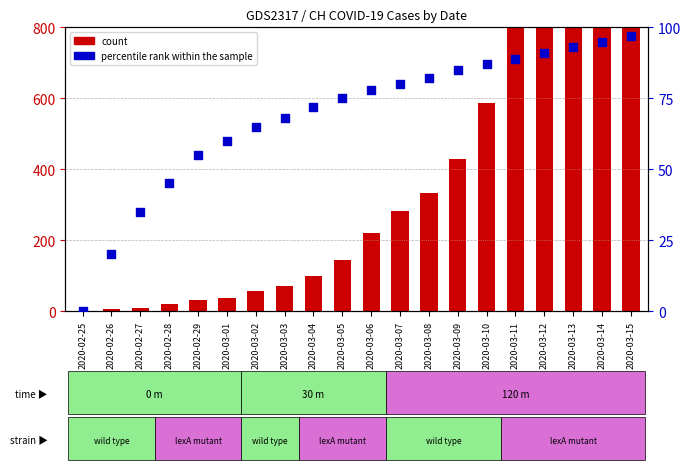

Which series has the widest spread of Y values?

count